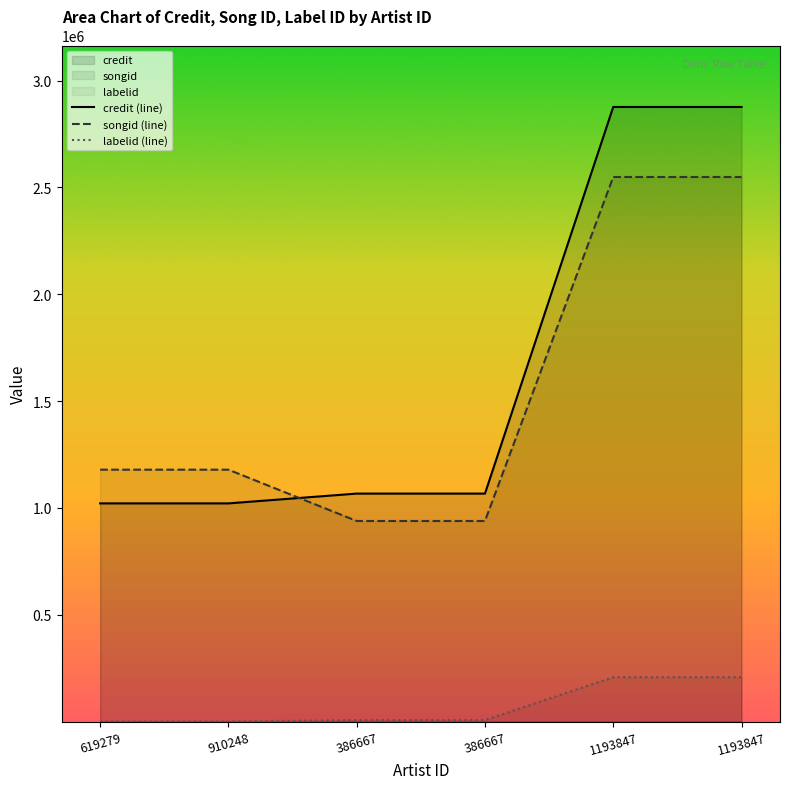

What is the label of the 2nd point from the right?

1193847